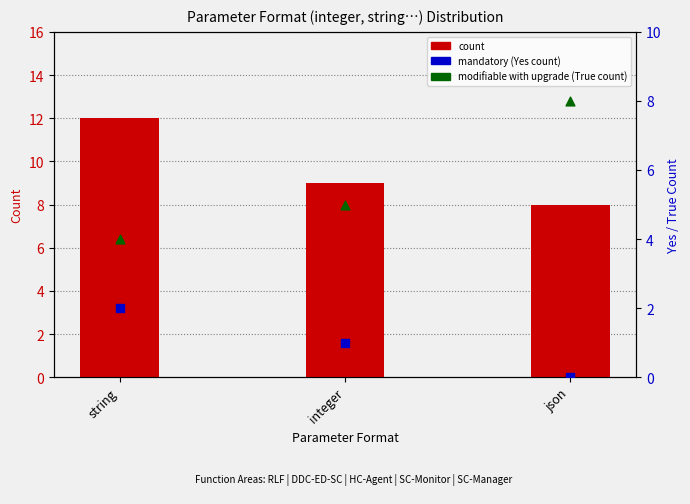

Which series contains the highest Y value?

count